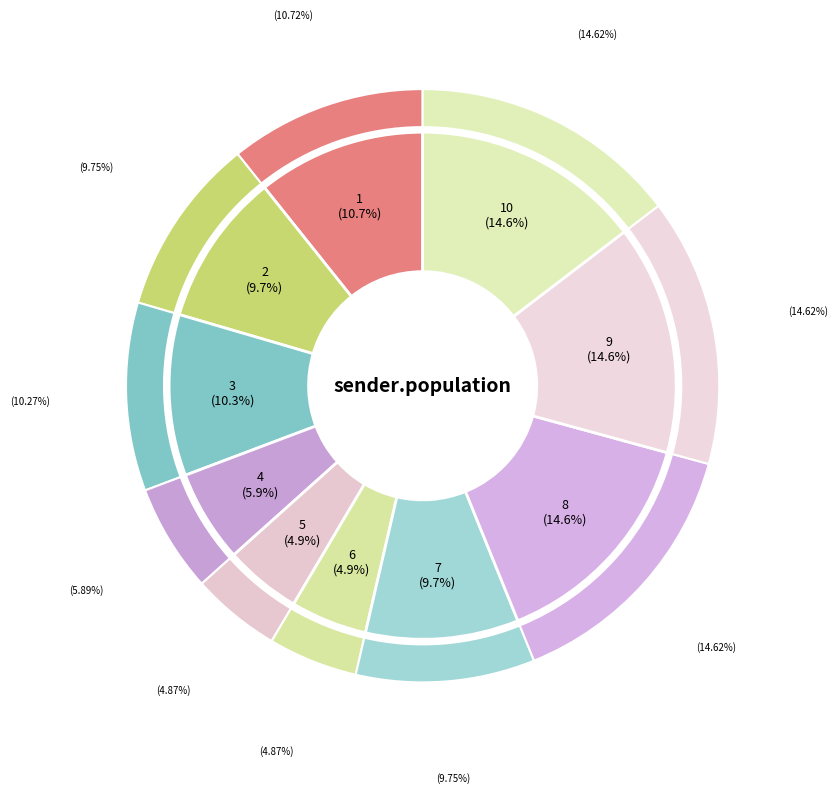

Does any single category account for the majority?

No